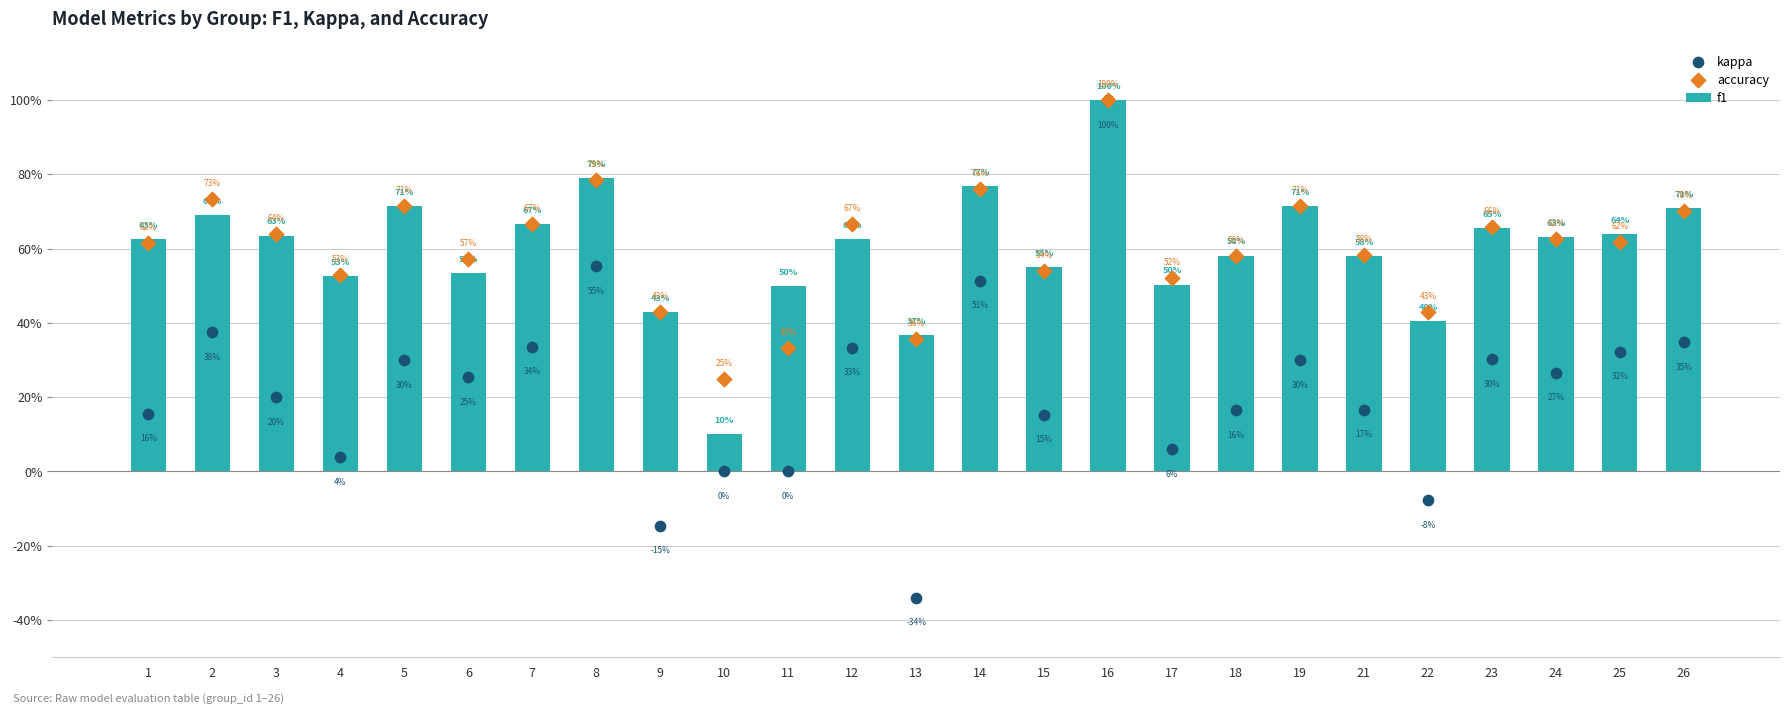

What is the total value across all series at 12?

1.6